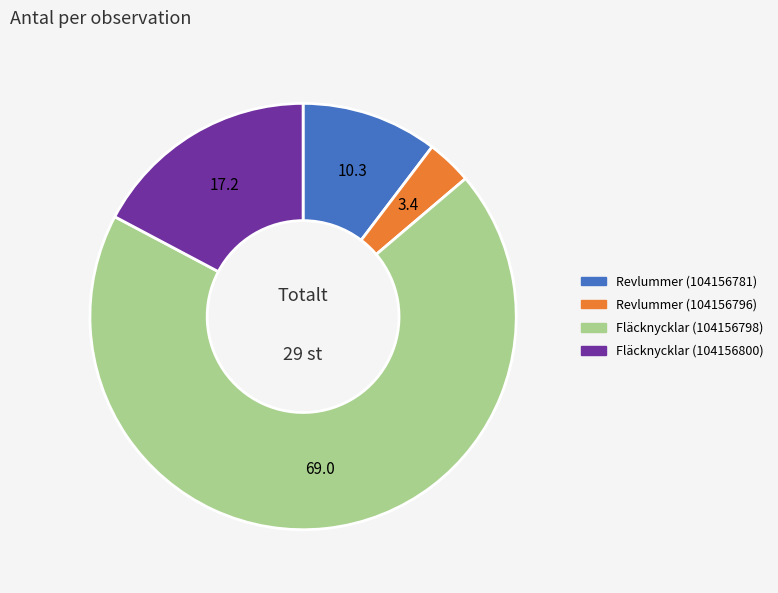

Is the sum of Revlummer (104156796) and Revlummer (104156781) greater than half?

No